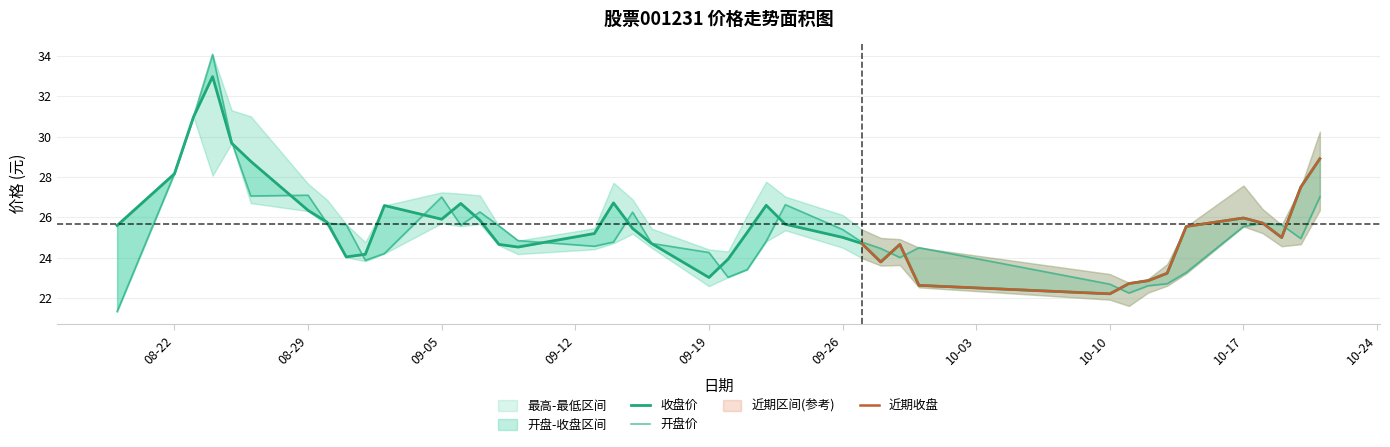

What is the total value across all series at 08-22?

56.3